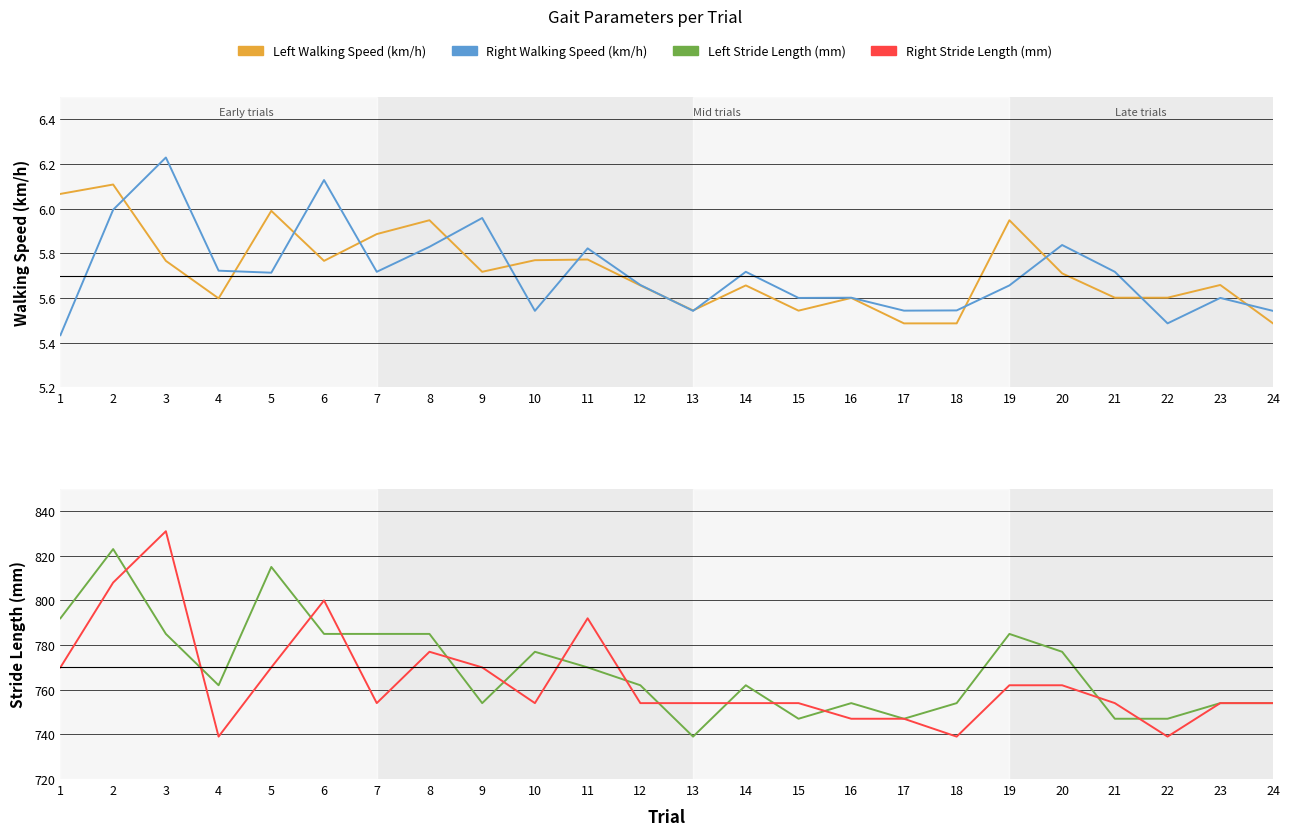

What is the minimum value for Left Walking Speed (km/h)?

5.5